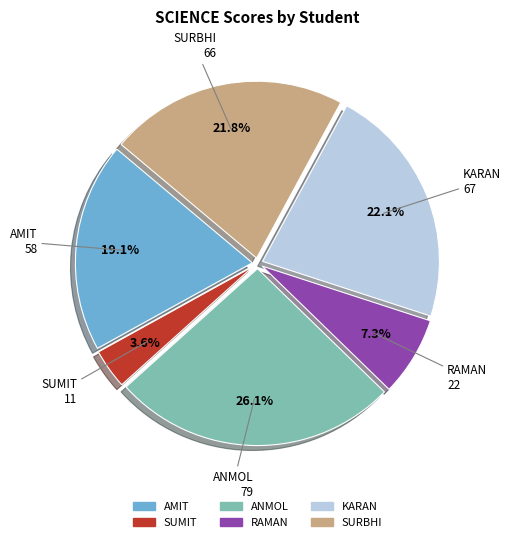

Count the number of slices in the pie.

6